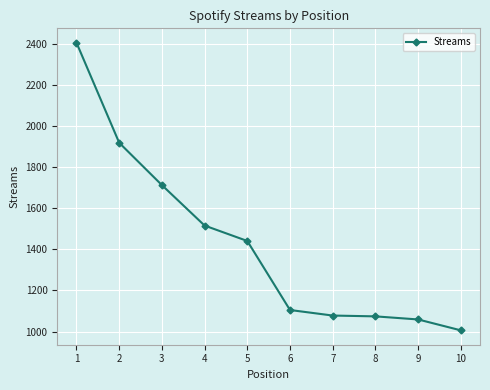

What is the value of the 1st point from the left?

2406